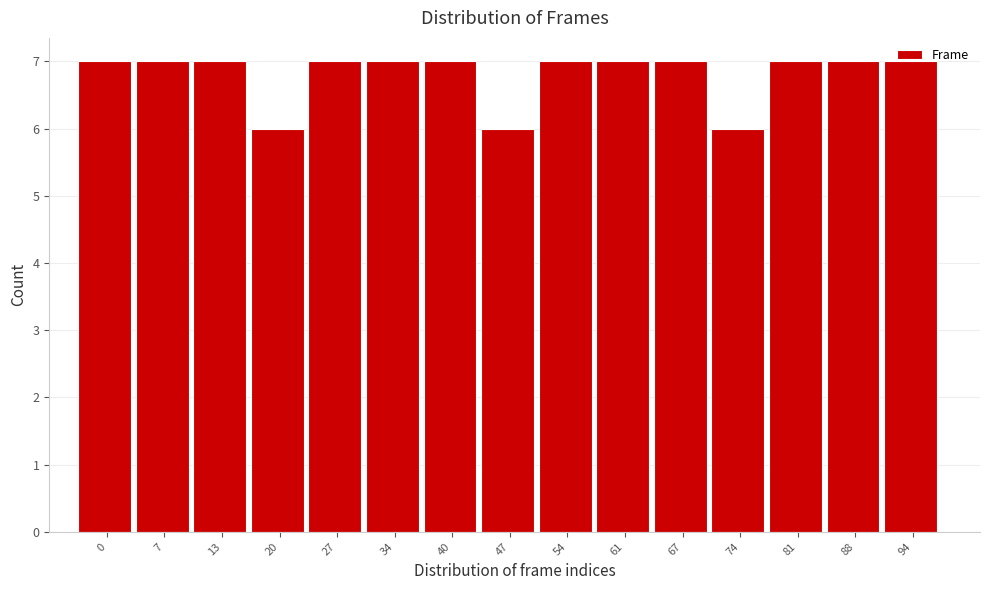

What is the value of the 8th bar from the left?

6